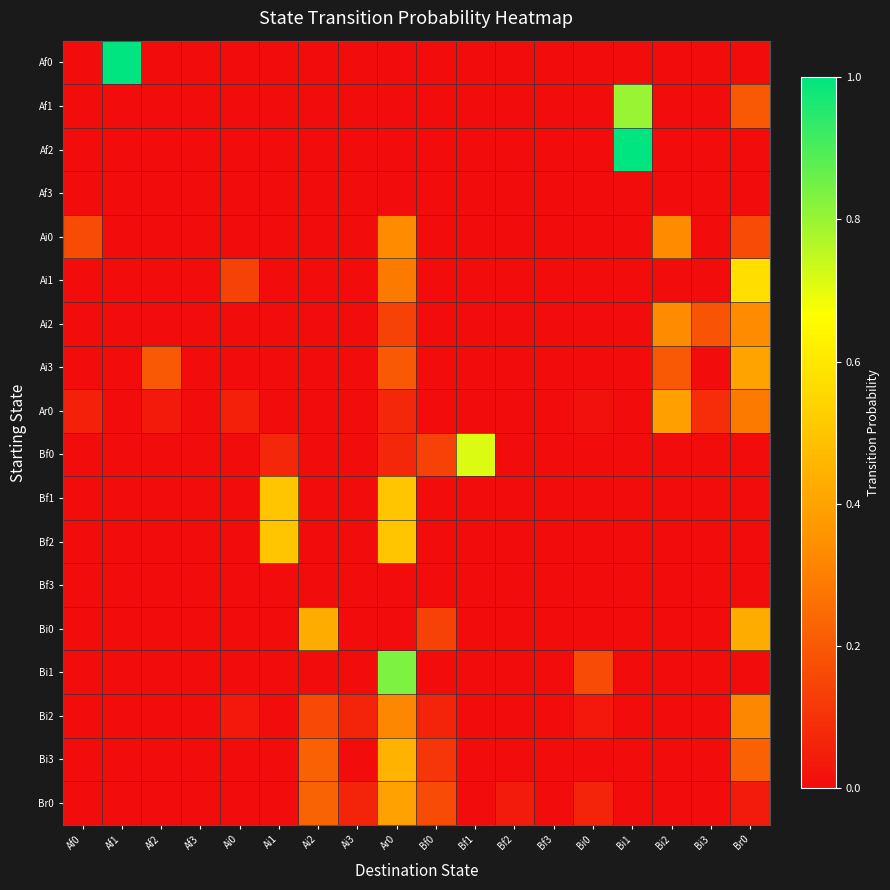

Between Bi0 and Ai1, which is larger?

Bi0